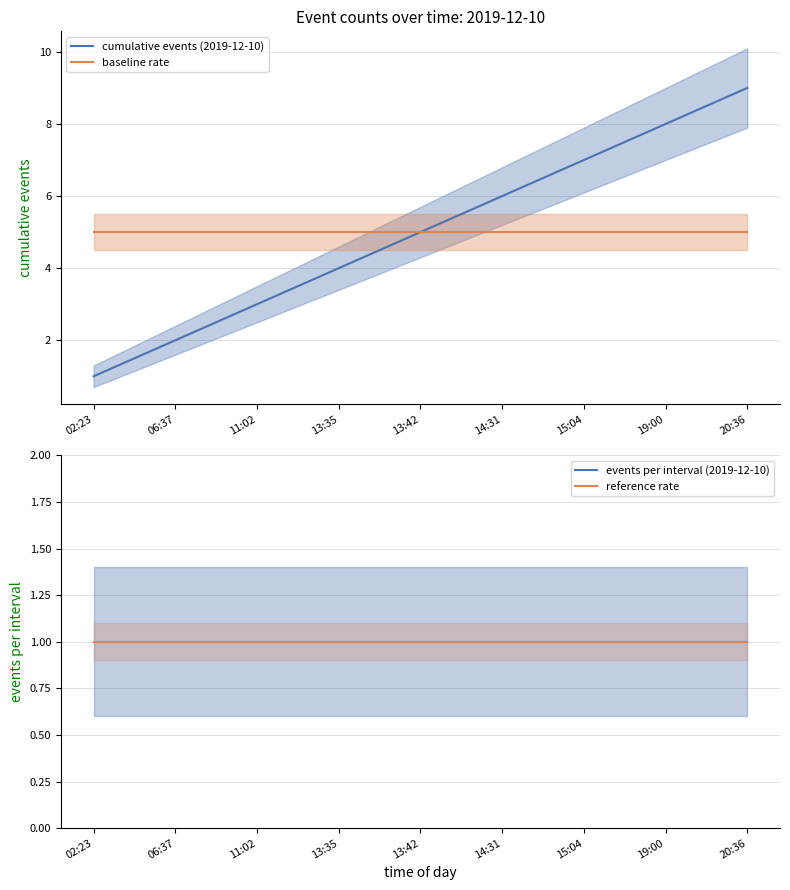

What is the value of the cumulative events (2019-12-10) point at the 9th from the left?

9